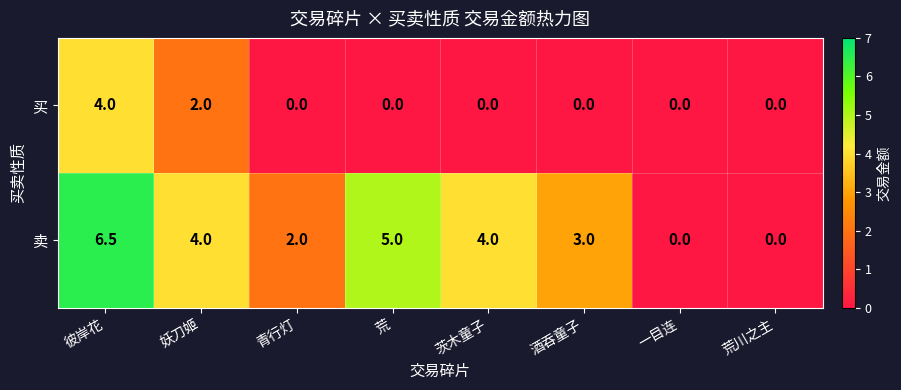

What is the average value of the 买 series?

0.8